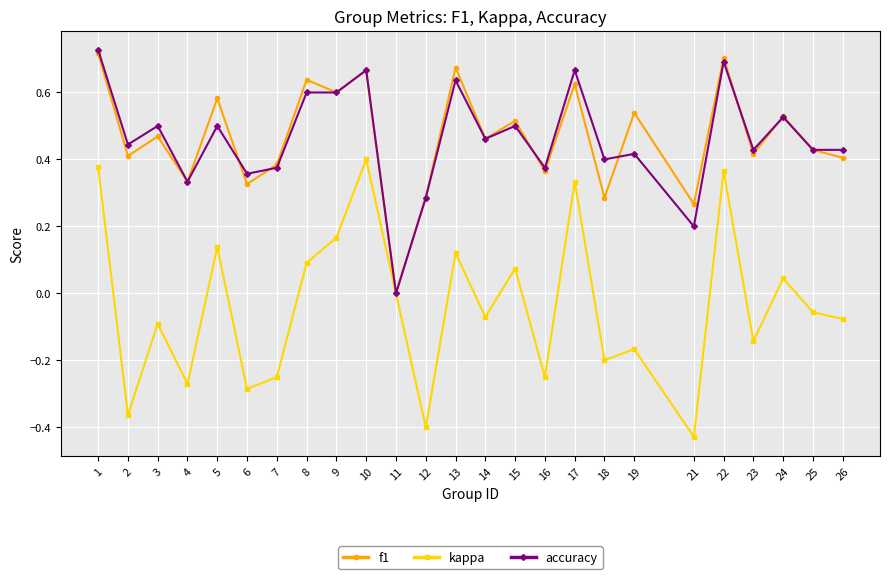

Between 1 and 6, which series saw the biggest shift?

kappa